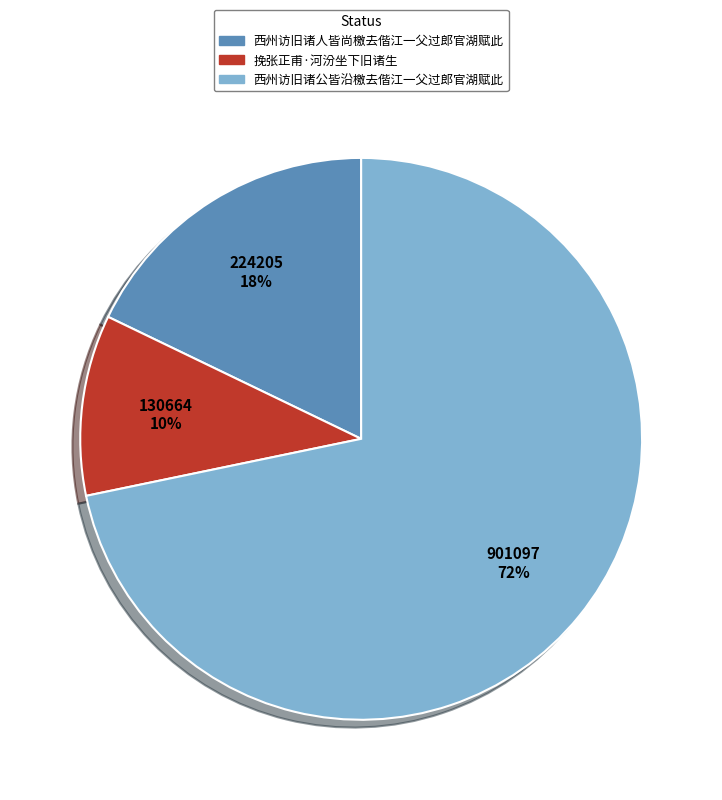

Which slice is the largest?

西州访旧诸公皆沿檄去偕江一父过郎官湖赋此